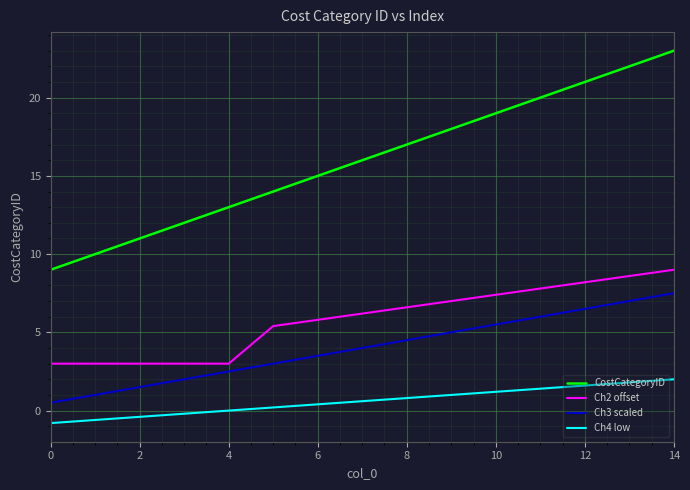

List the series in order of their peak value, highest first.

CostCategoryID, Ch2 offset, Ch3 scaled, Ch4 low